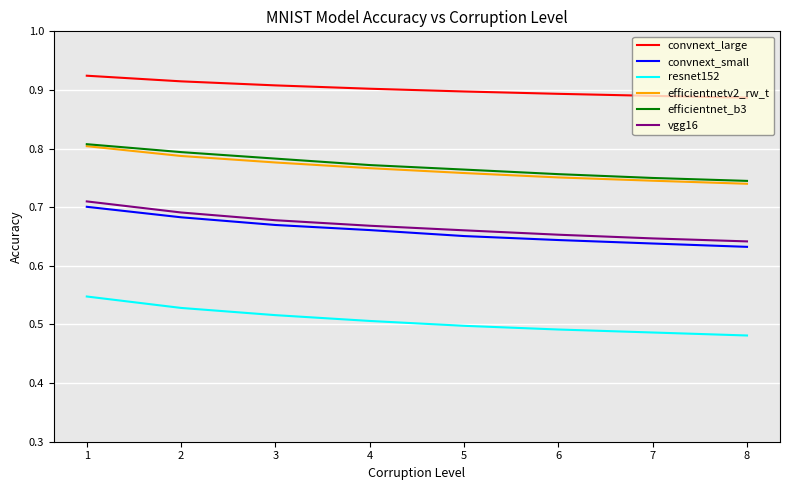

At which category is the sum across all series the highest?

1